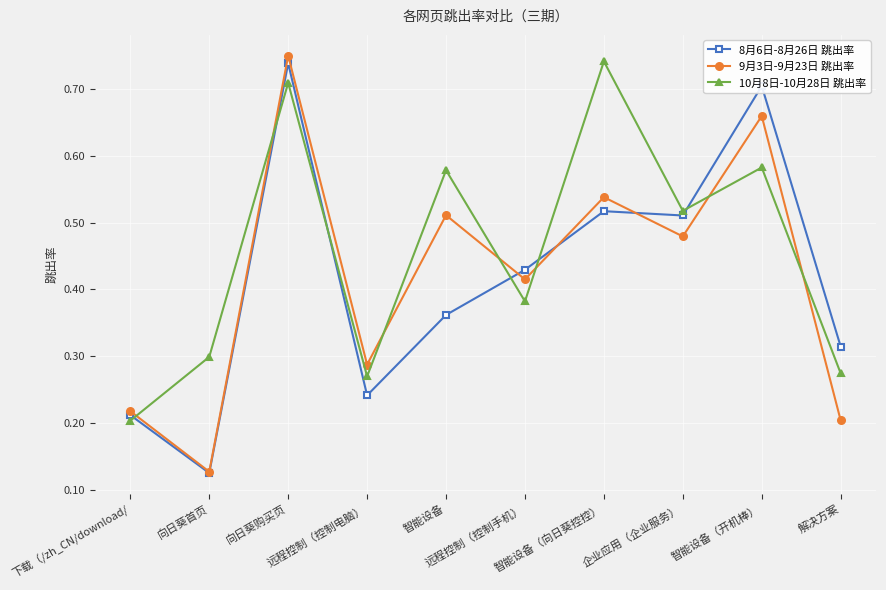

True or false: 9月3日-9月23日 跳出率 has a value of 0.1 at 远程控制（控制电脑）.

False